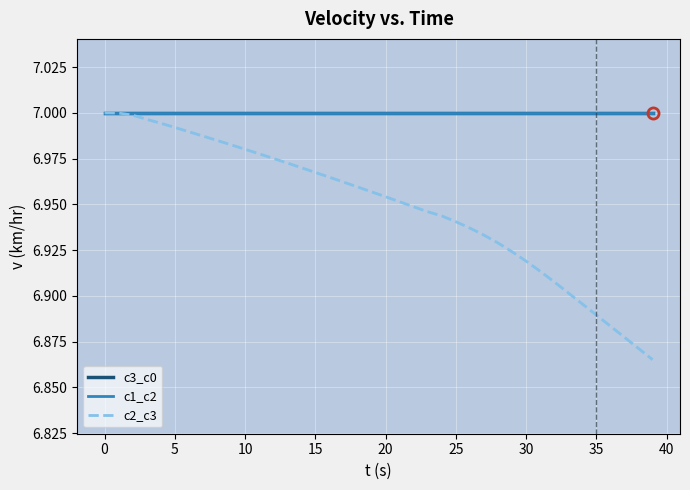

Does the chart display data point markers on the line(s)?

No